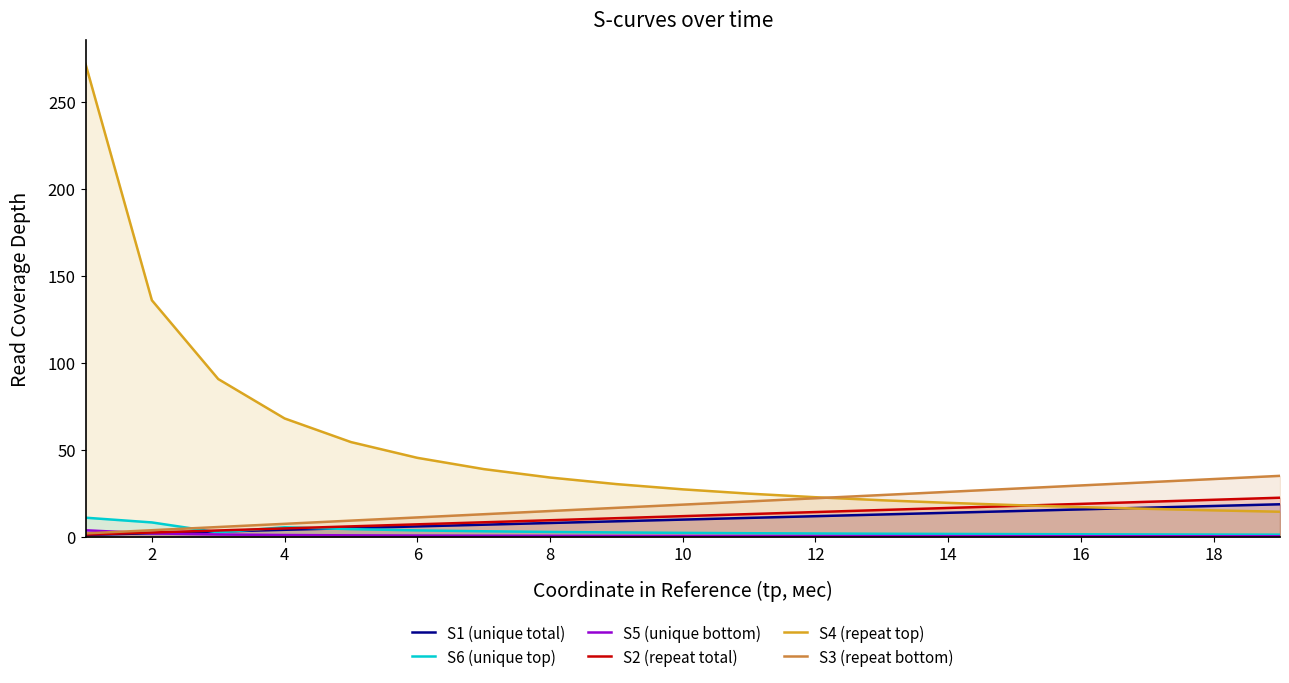

Reading right to left, extract all data points from this chart.

S1 (unique total): 18.6	17.6	16.6	15.7	14.7	13.7	12.7	11.7	10.8	9.8	8.8	7.8	6.9	5.9	4.9	3.9	2.9	2.0	1.0
S6 (unique top): 1.1	1.2	1.3	1.3	1.4	1.5	1.7	1.8	2.0	2.1	2.4	2.7	3.1	3.6	4.3	5.4	2.4	8.2	10.9
S5 (unique bottom): 0.2	0.2	0.2	0.2	0.2	0.3	0.3	0.3	0.3	0.4	0.4	0.5	0.5	0.6	0.7	0.9	1.2	1.8	3.6
S2 (repeat total): 22.4	21.2	20.0	18.8	17.7	16.5	15.3	14.1	12.9	11.8	10.6	9.4	8.2	7.1	5.9	4.7	3.5	2.4	1.2
S4 (repeat top): 14.3	15.1	16.0	17.0	18.1	19.4	20.9	22.6	24.7	27.2	30.2	34.0	38.8	45.3	54.4	67.9	90.6	135.9	271.8
S3 (repeat bottom): 34.9	33.1	31.3	29.4	27.6	25.7	23.9	22.1	20.2	18.4	16.5	14.7	12.9	11.0	9.2	7.4	5.5	3.7	1.8